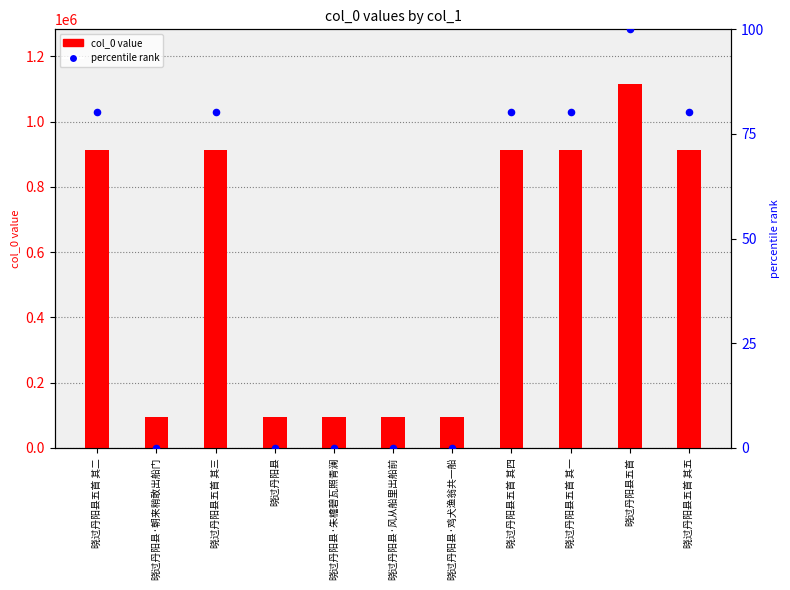

Which series has the widest spread of Y values?

col_0 value